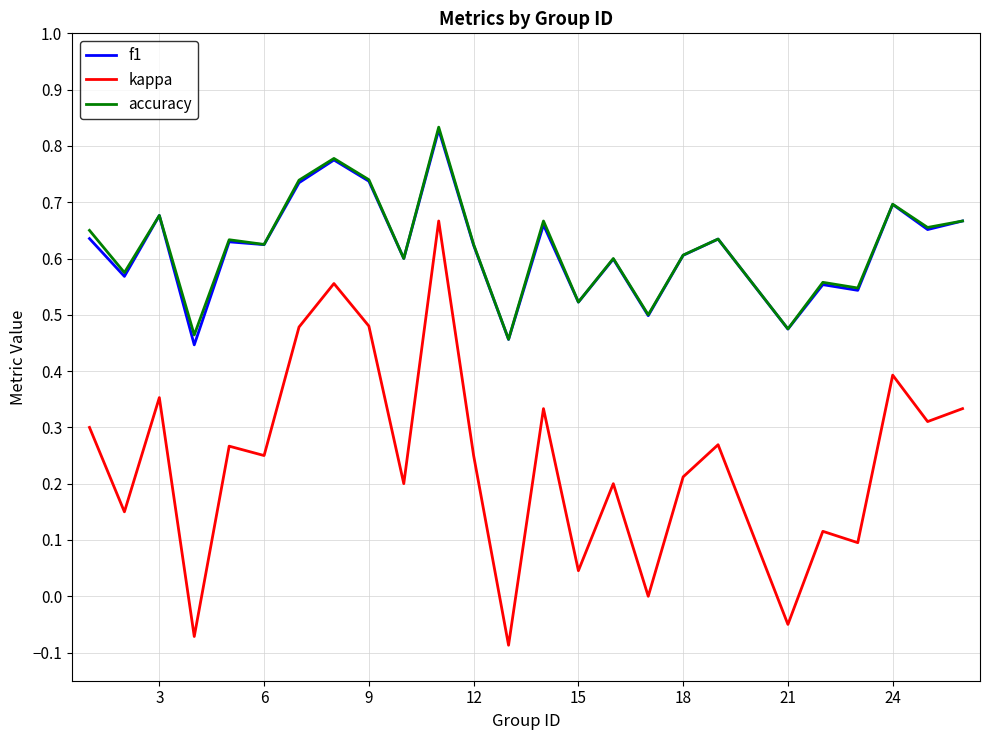

True or false: f1 and kappa cross at least once.

False